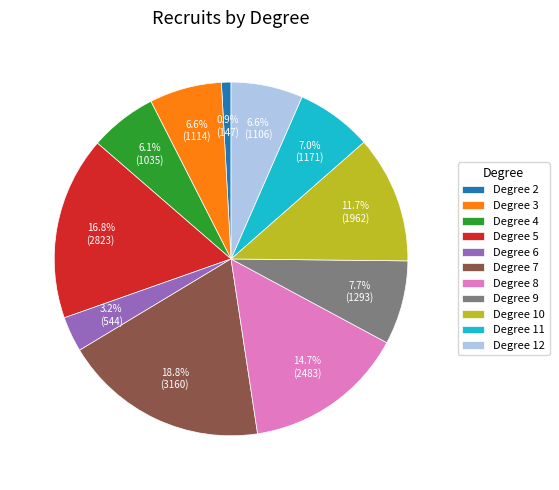

How many slices are in this pie chart?

11